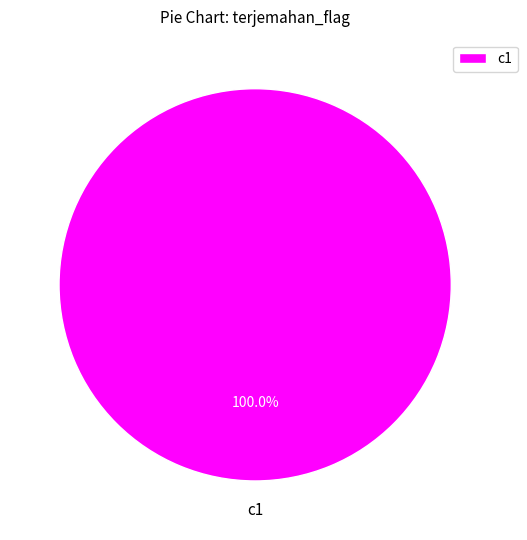

Does c1 account for over 50% of the chart?

Yes